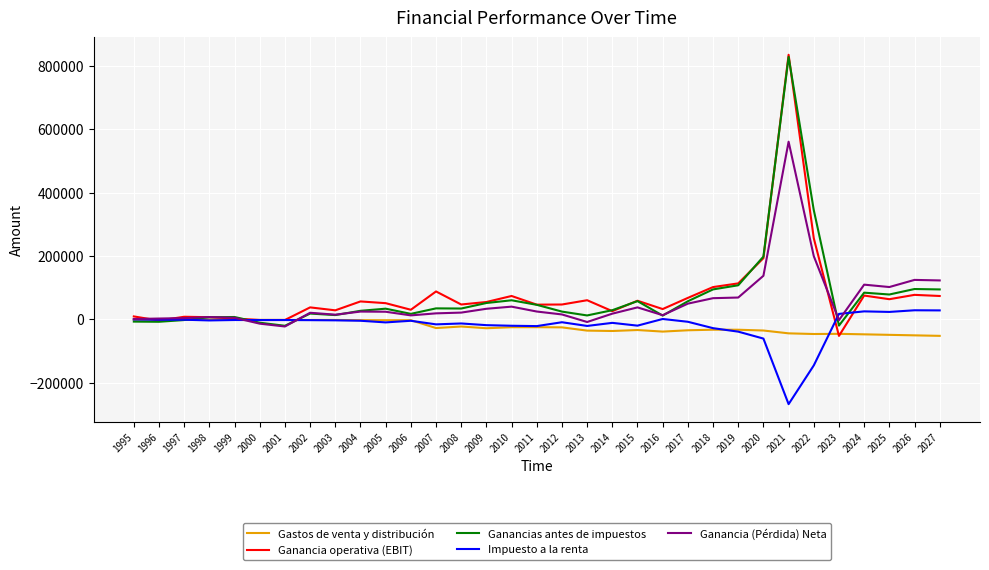

What is the difference between the maximum and second lowest values in the Ganancia (Pérdida) Neta series?

574180.4